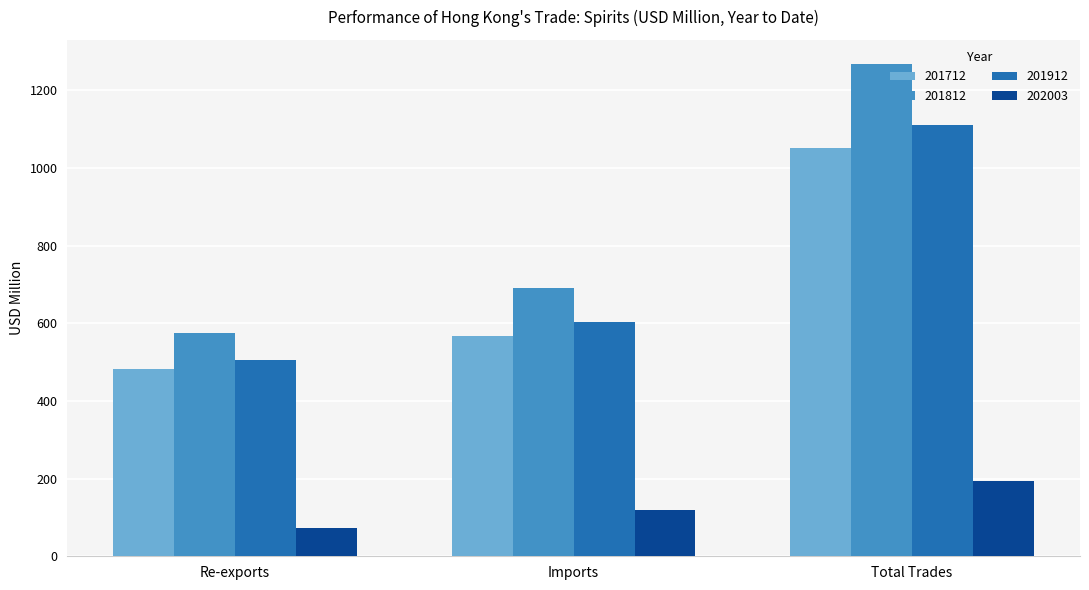

What is the difference between the maximum and second lowest values in the 201712 series?

483.2